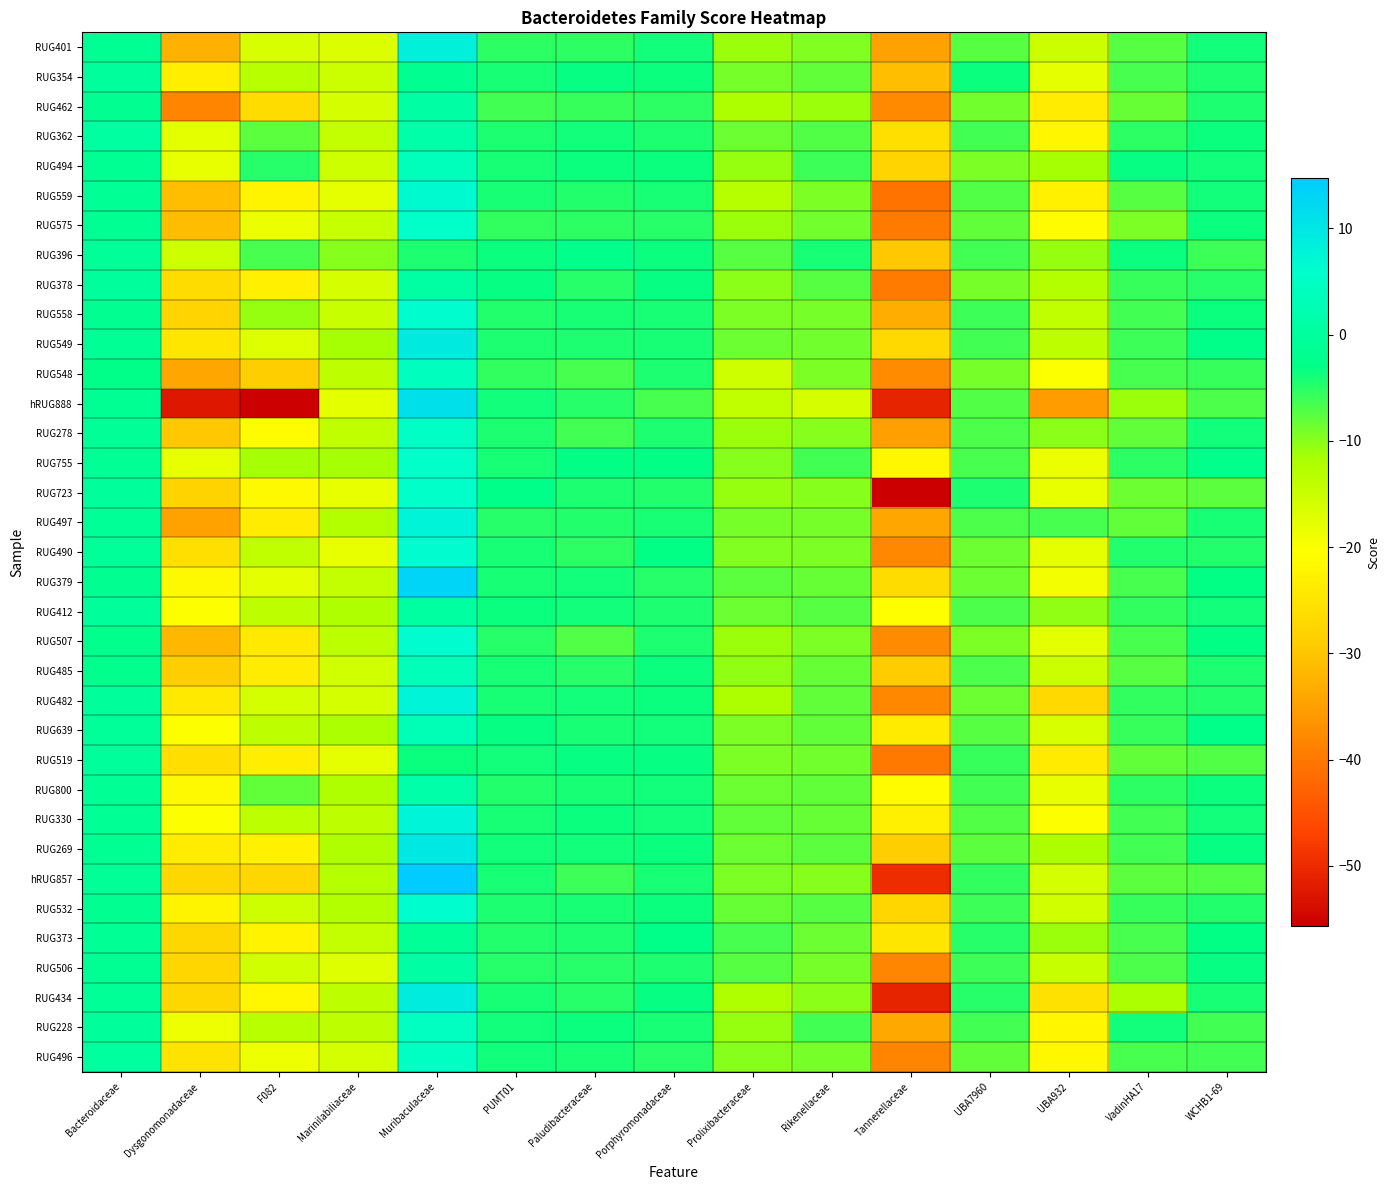

Which series has the widest spread of values?

hRUG888